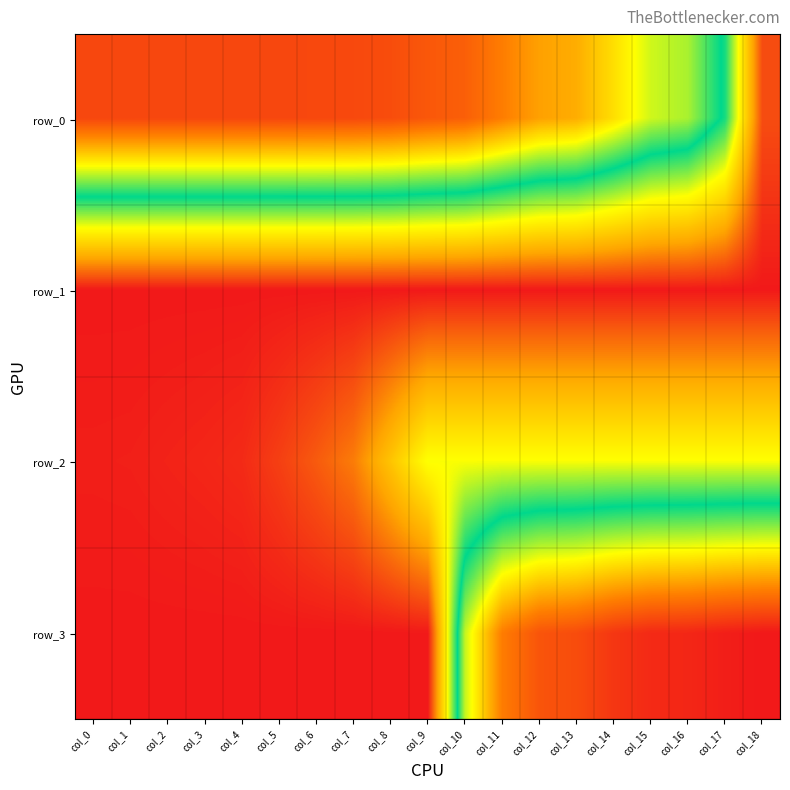

Which series has the widest spread of values?

row_3